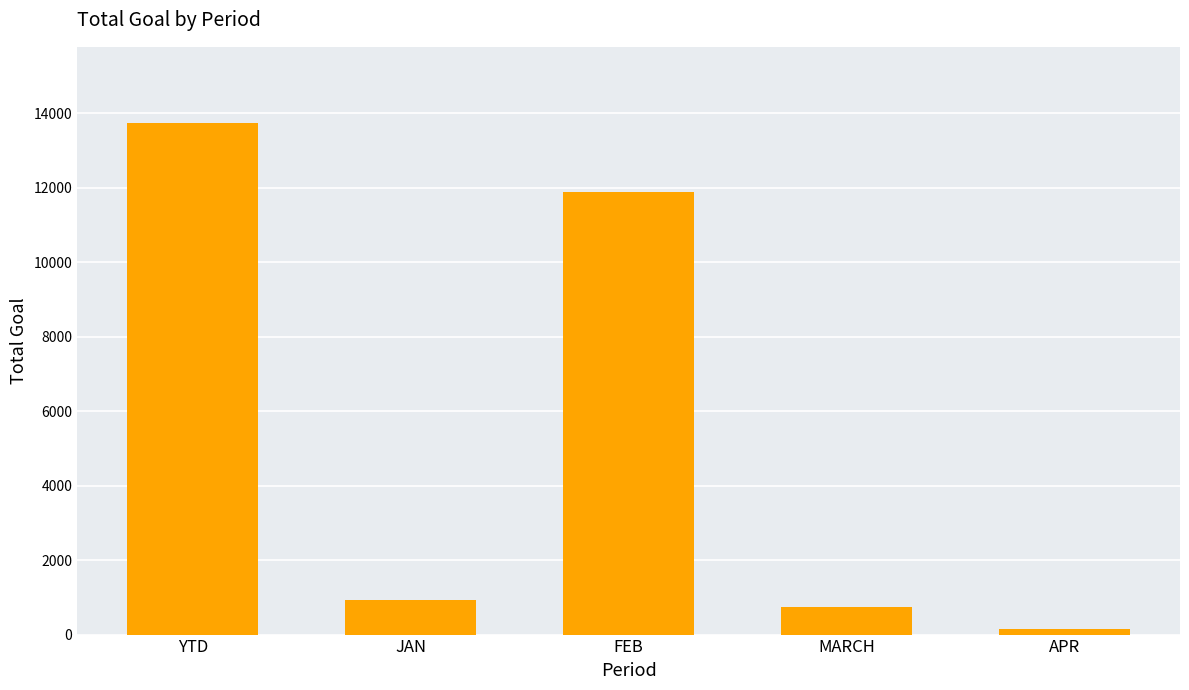

Reading right to left, list all the values displayed in this chart.

159	753	11888	921	13721